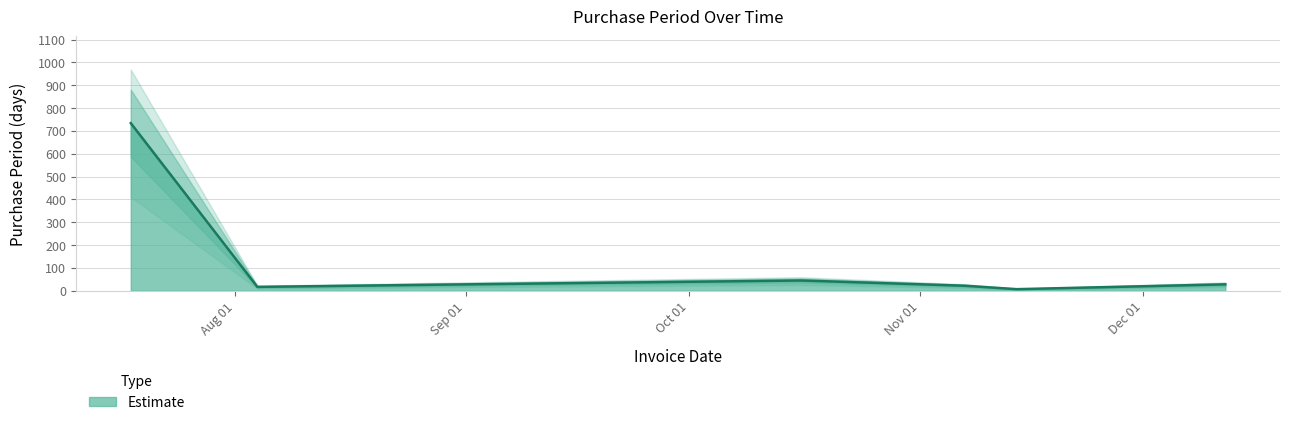

True or false: the data shows 22 at 2017-11-07.

True